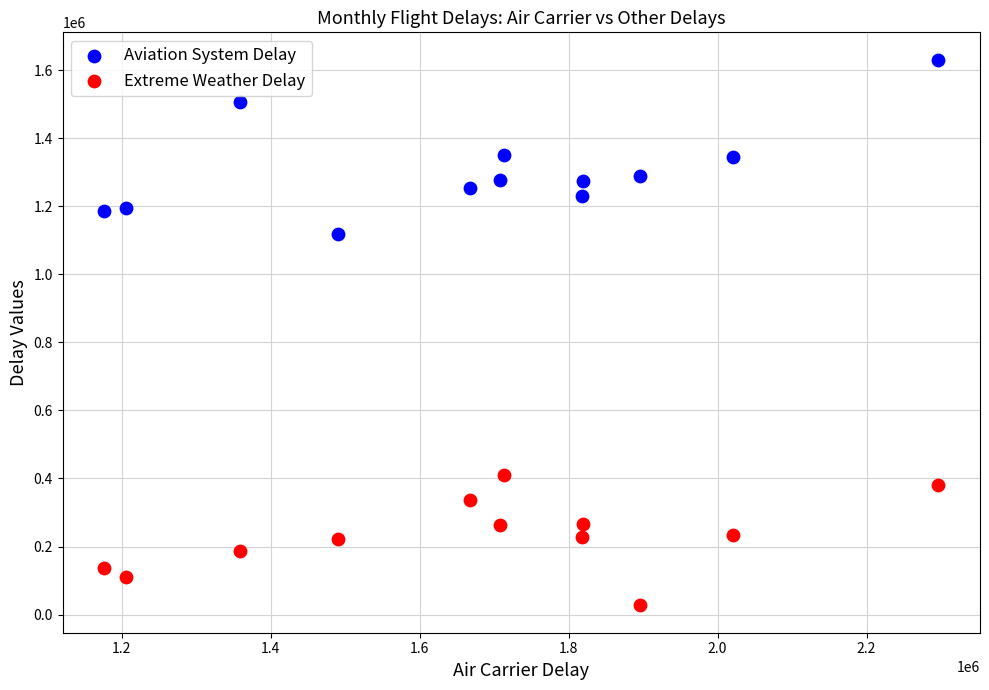

What are all the series names shown in the legend?

Aviation System Delay, Extreme Weather Delay